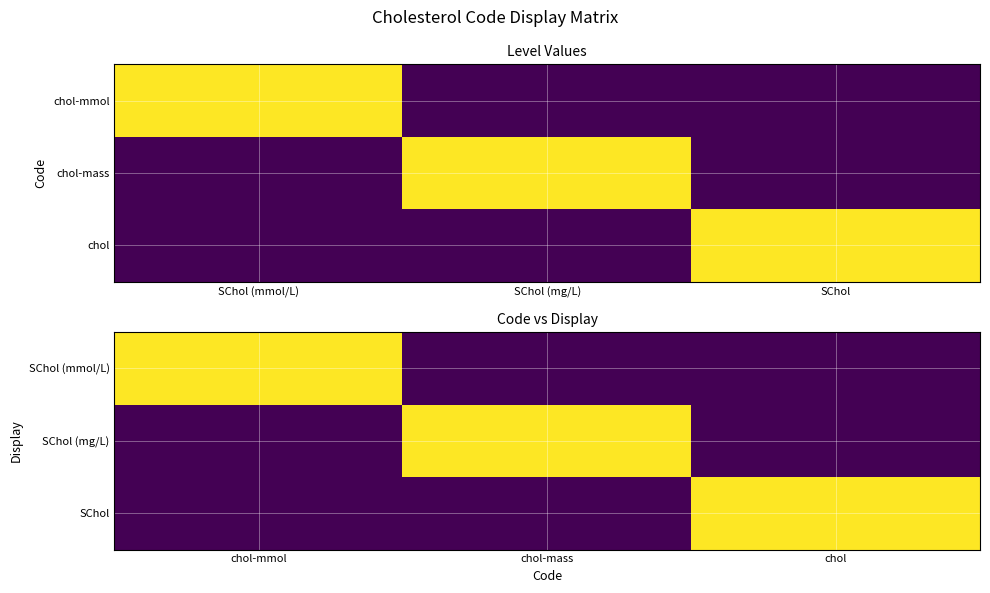

At chol-mmol, list the series in order from smallest to largest.

SChol (mg/L), SChol, SChol (mmol/L)